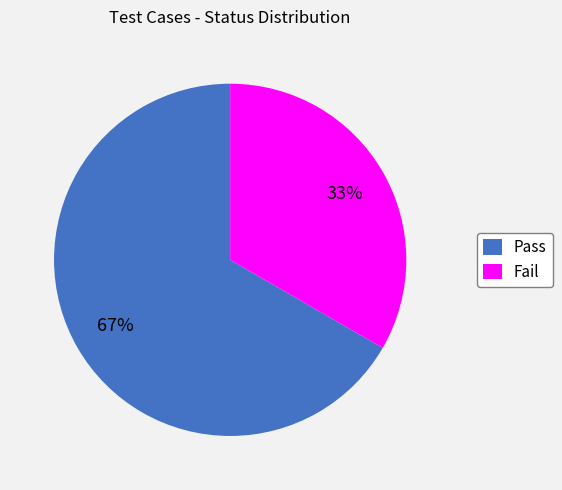

What is the largest slice in the pie chart?

Pass